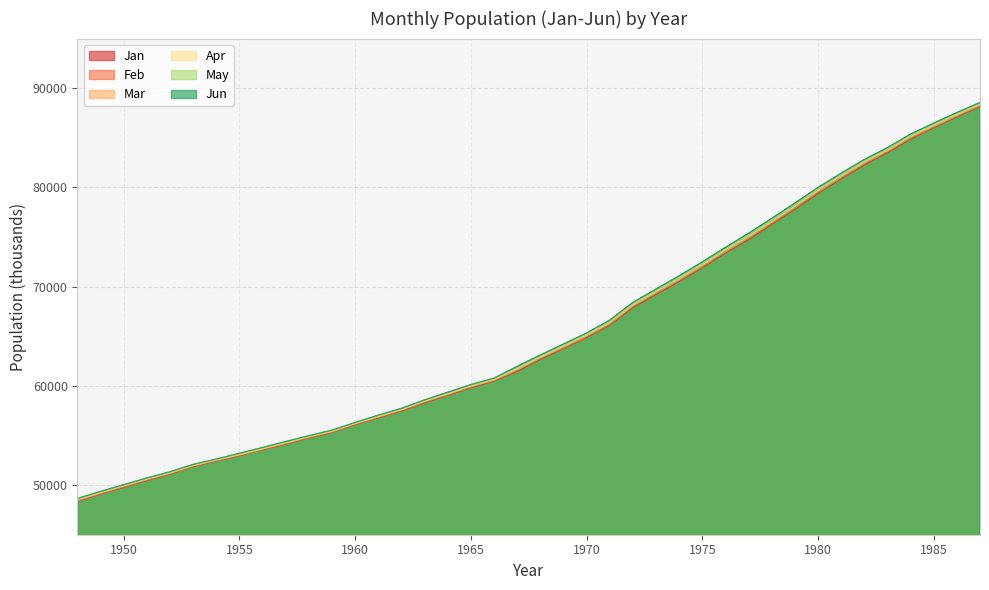

What is the total value across all series at 1987?

530113